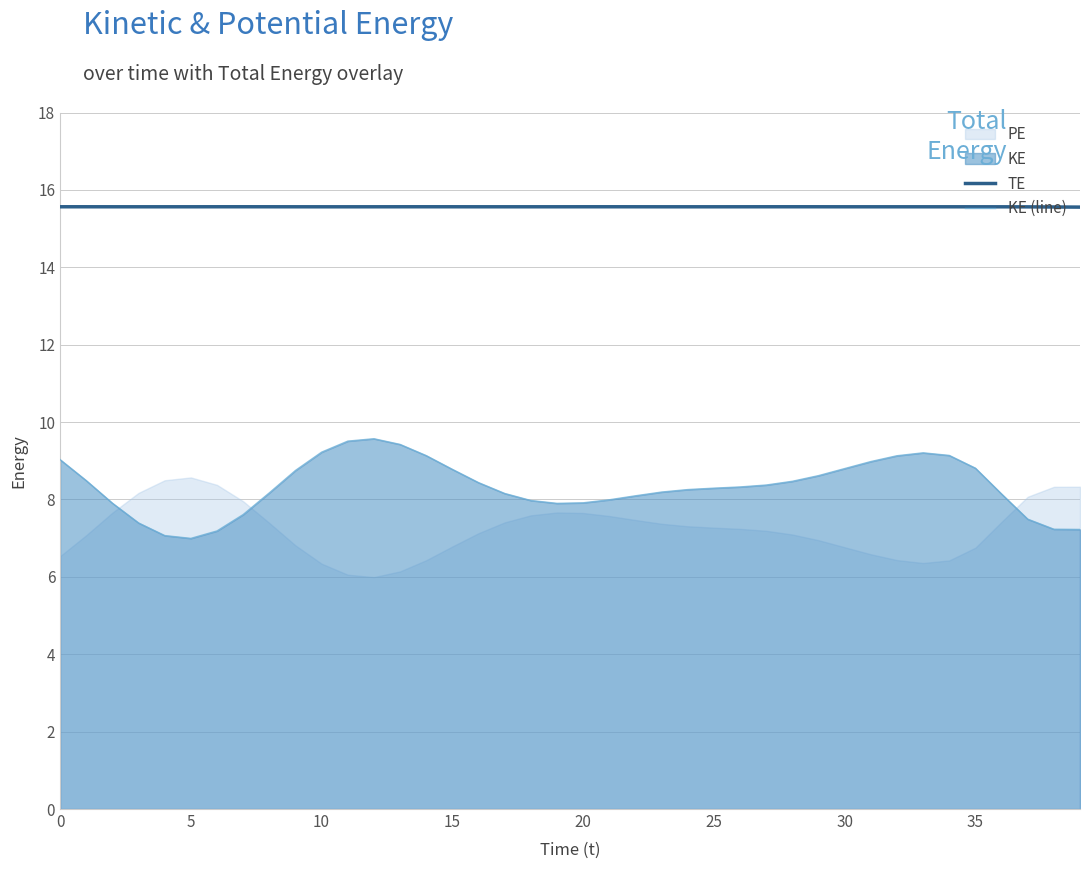

True or false: KE (line) has a value of 9.6 at 12.

True